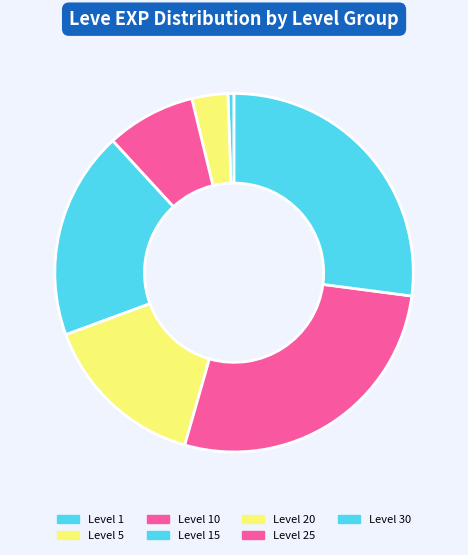

Does any single category account for the majority?

No